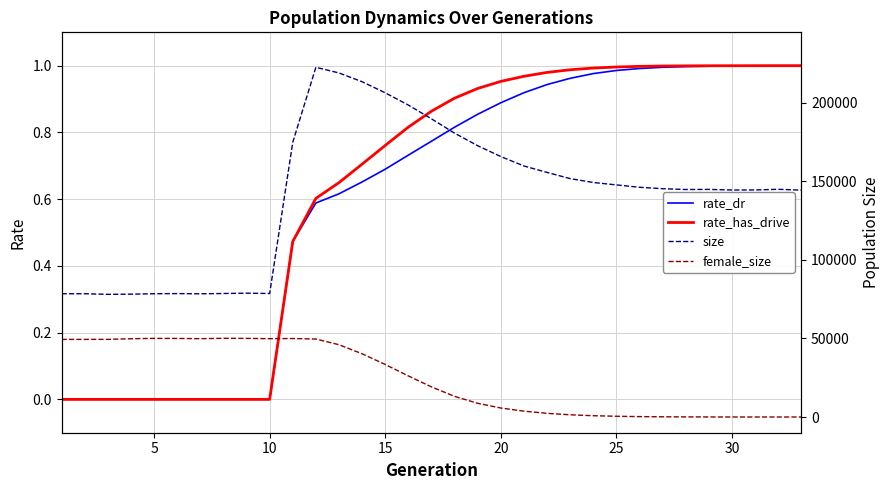

What is the value of the size point at the 30th from the left?

144398.0